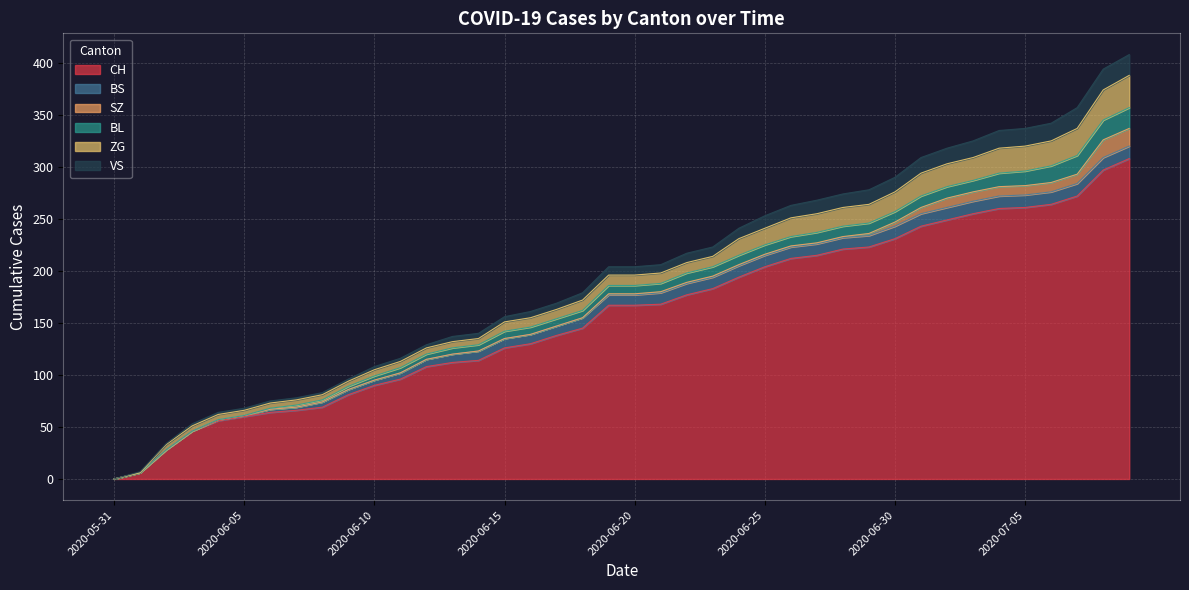

What position from the left is 2020-06-04?

5